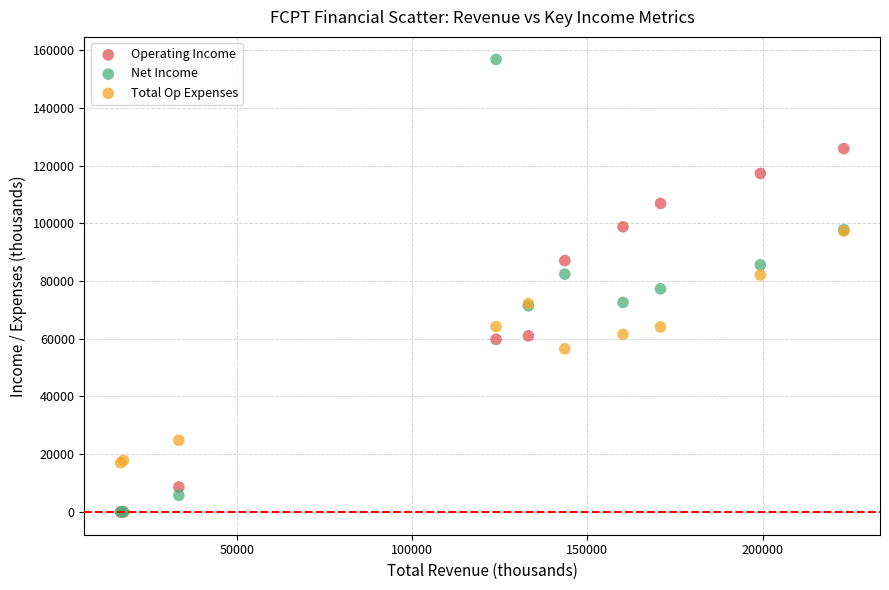

Which series has the largest Y range (max minus min)?

Net Income